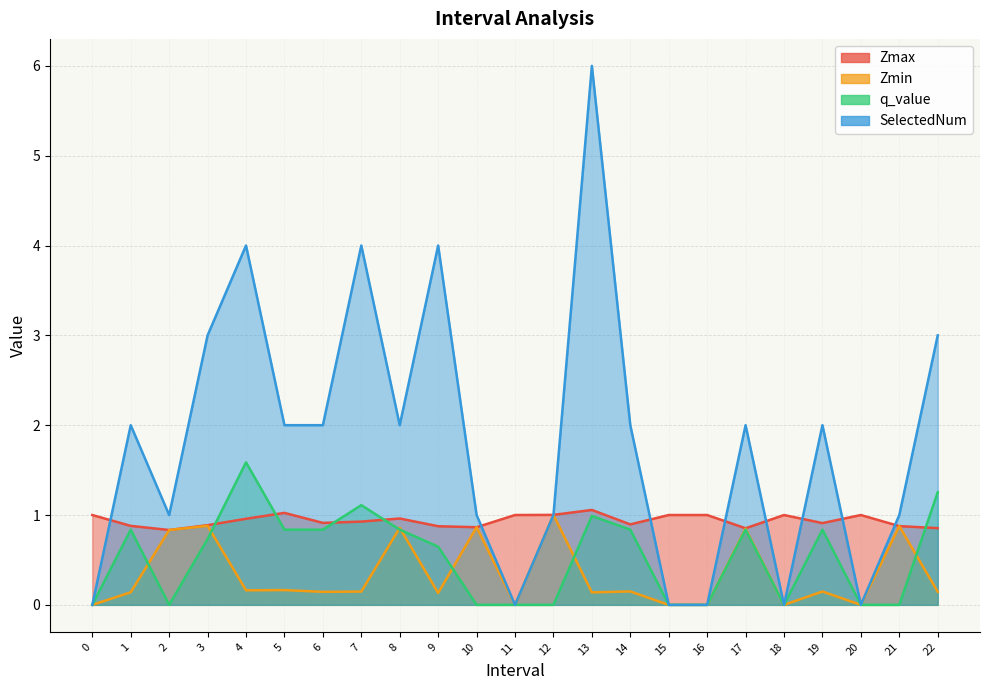

Which series has the largest total across all categories?

SelectedNum